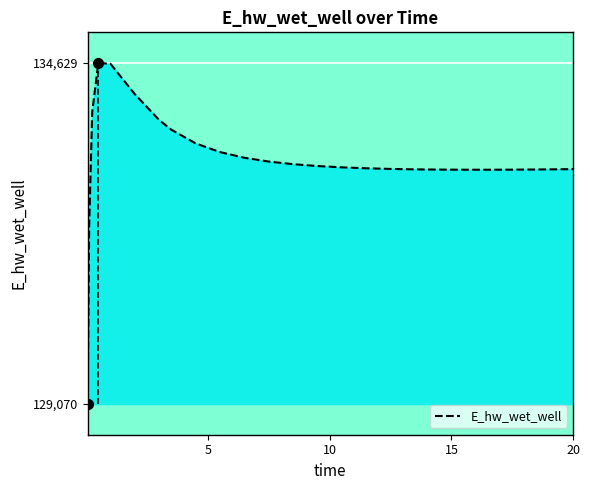

What is the sum of all values?

3325904.8